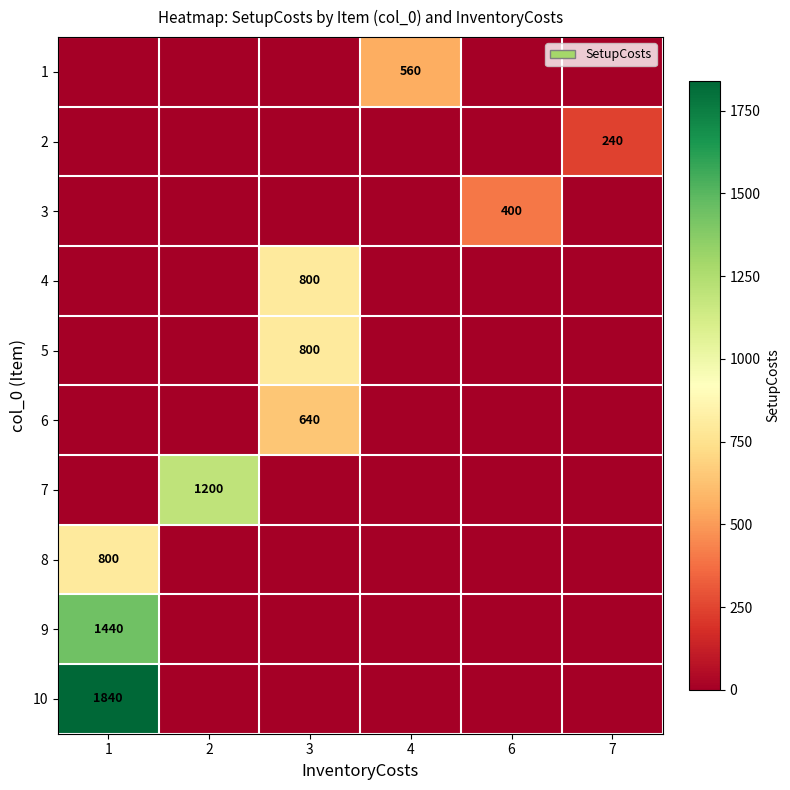

Is it true that 6 equals 379 at 3?

False